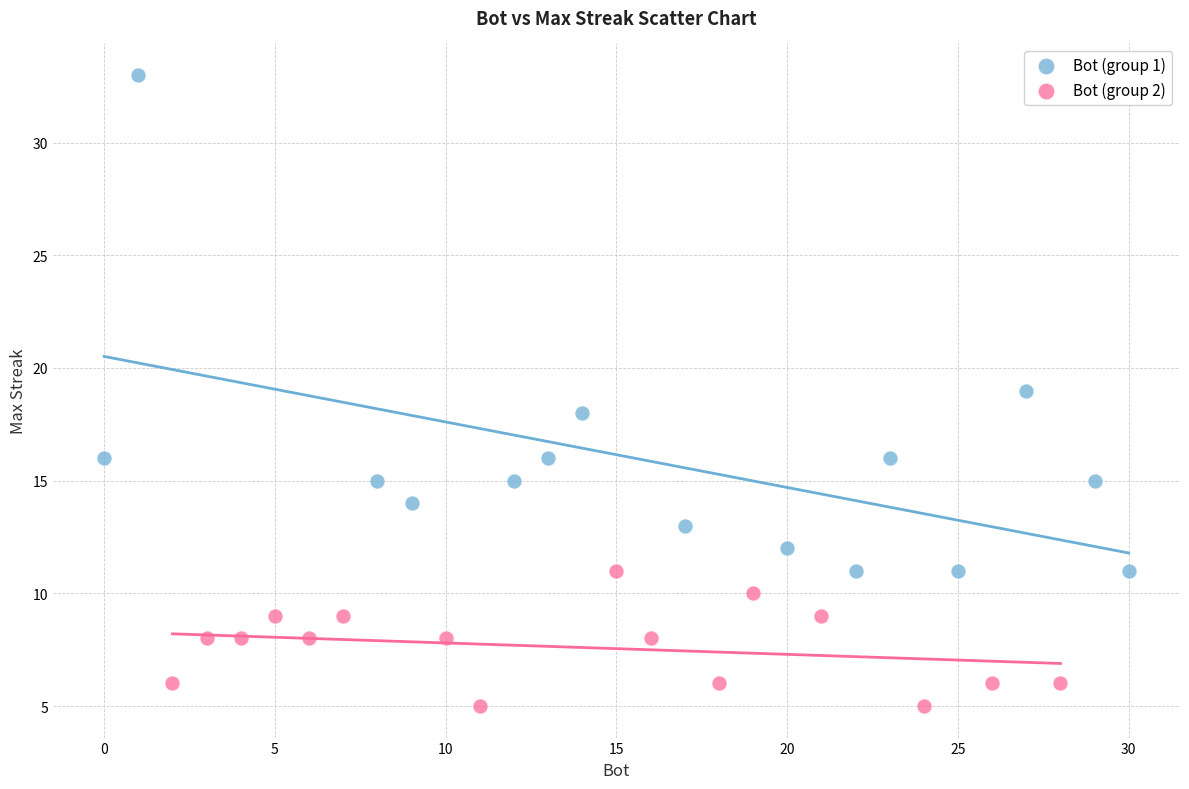

What are all the series names shown in the legend?

Bot (group 1), Bot (group 2)